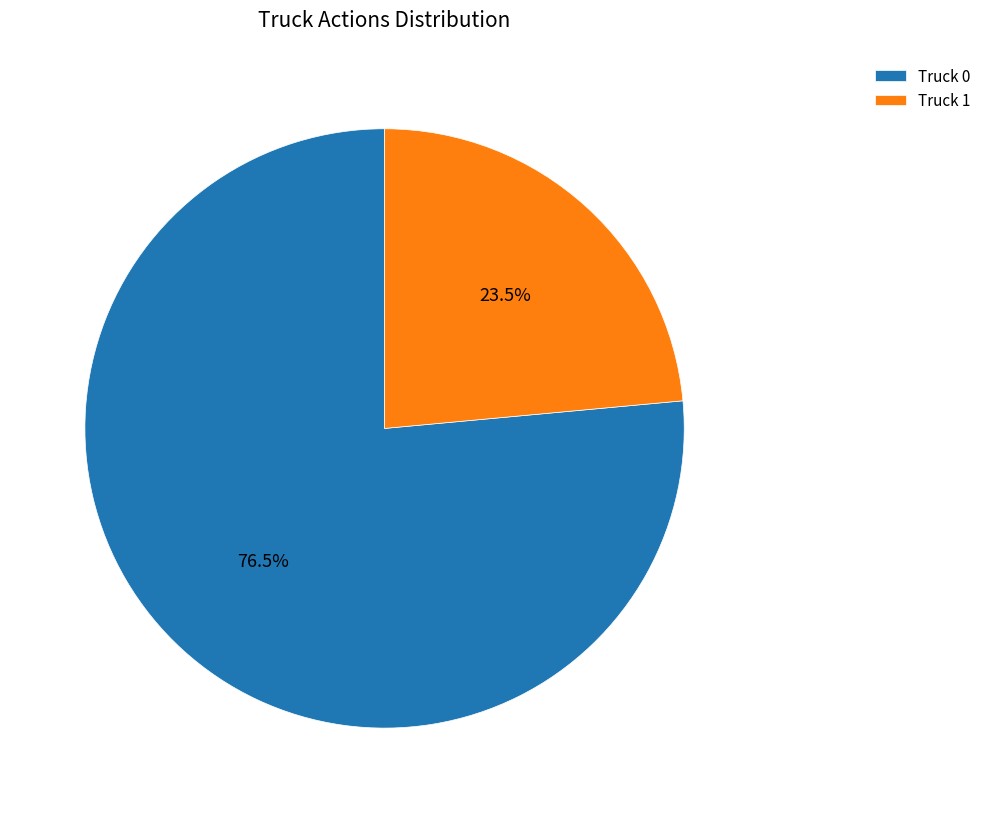

What is the ratio of the value at Truck 1 to the value at Truck 0?

0.3